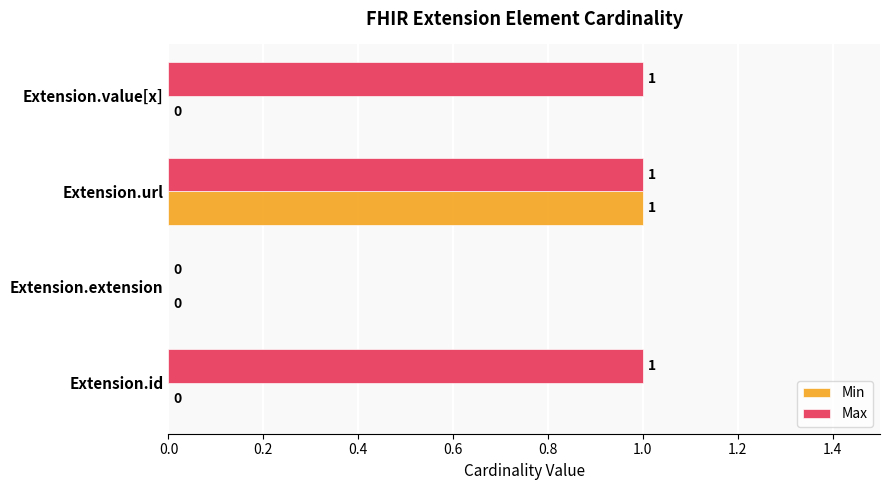

Between Extension.url and Extension.value[x], which series saw the biggest shift?

Min